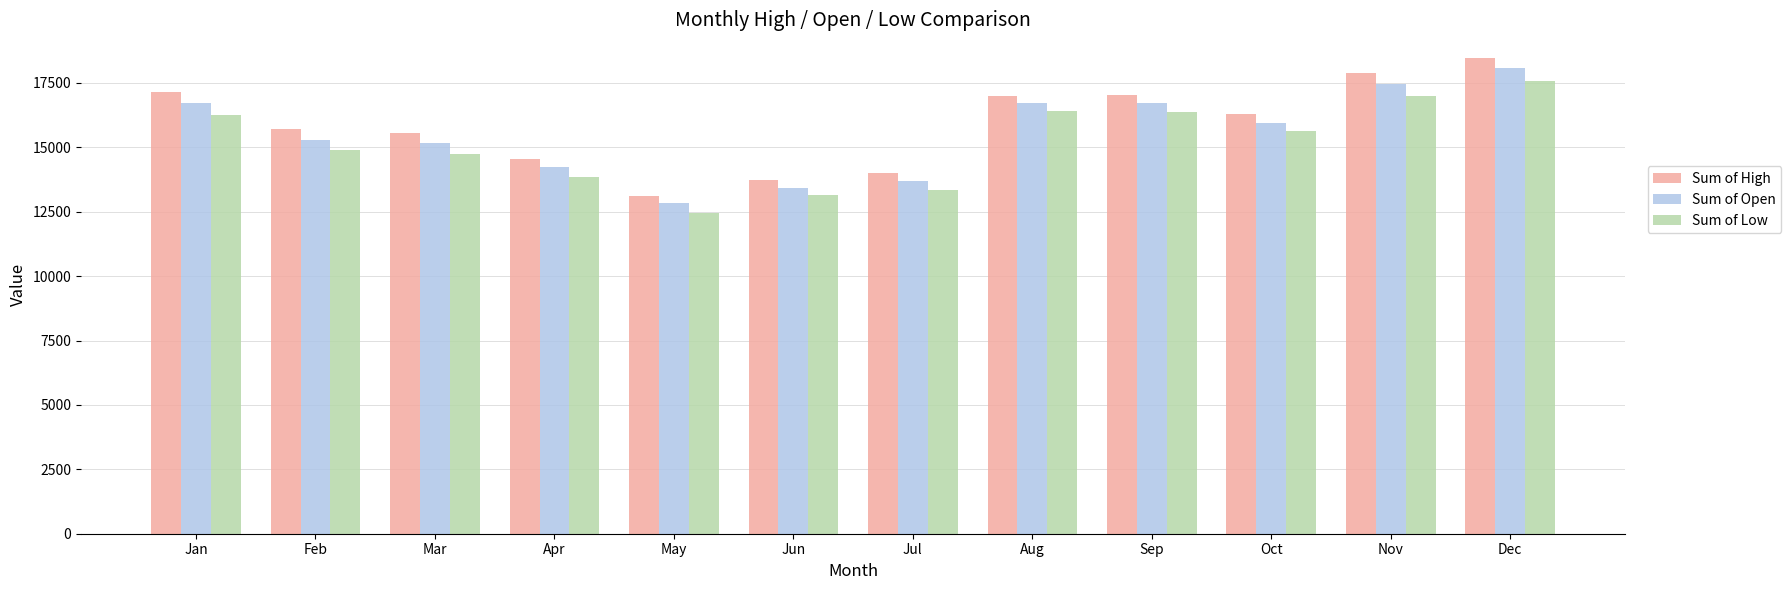

What is the sum of all Sum of Open values?

186269.0